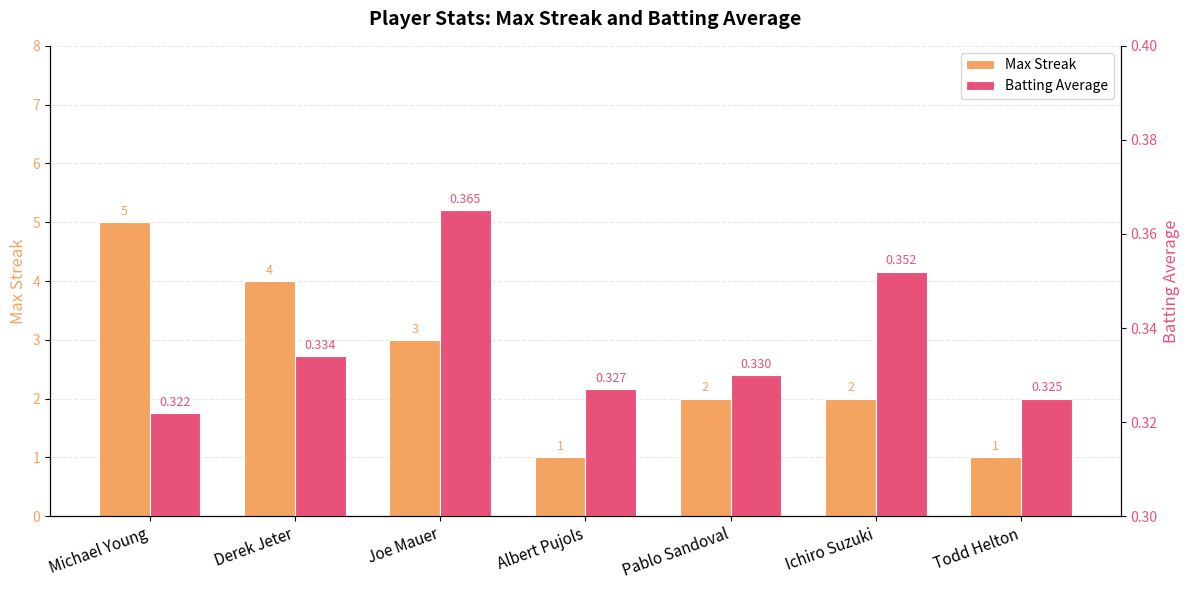

The Batting Average series shows 0.5 at Ichiro Suzuki. True or false?

False